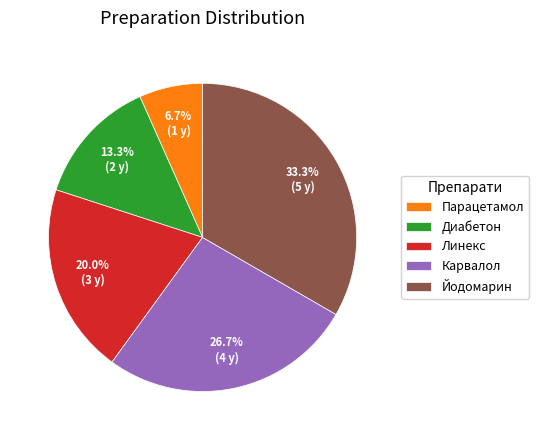

To the nearest percent, what portion does Парацетамол represent?

7%